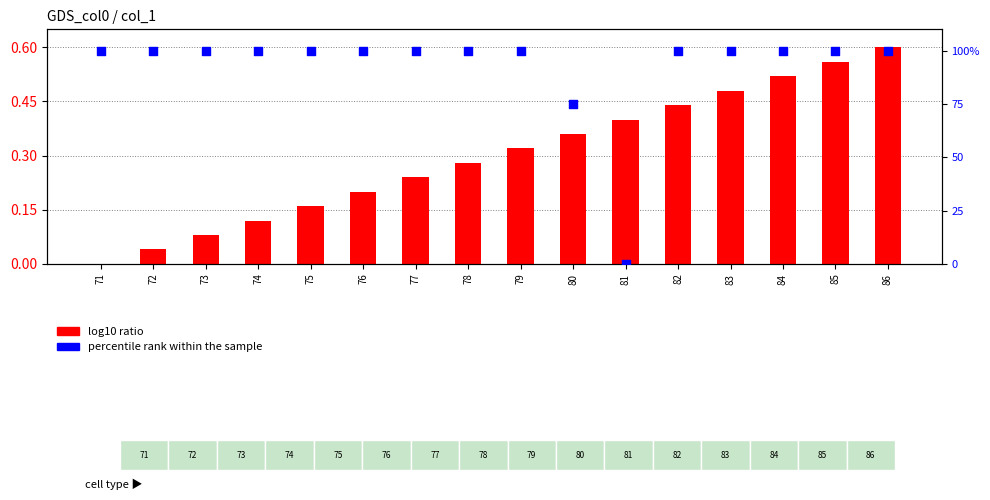

At how many categories does at least one series exceed 37?

15